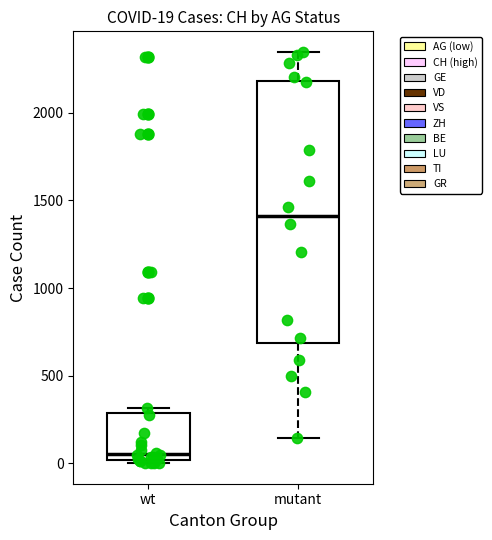

Comparing the boxes themselves (not the whiskers), which one is the tallest?

mutant